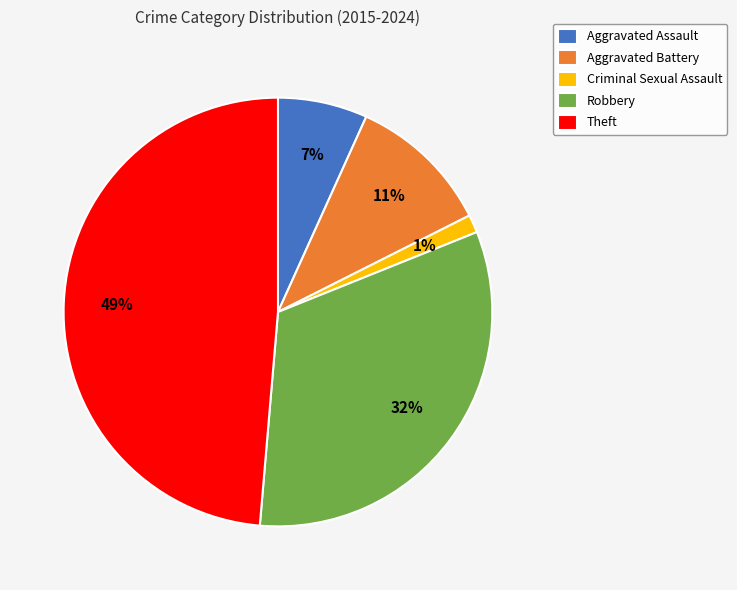

Is there any slice that represents more than half of the pie?

No